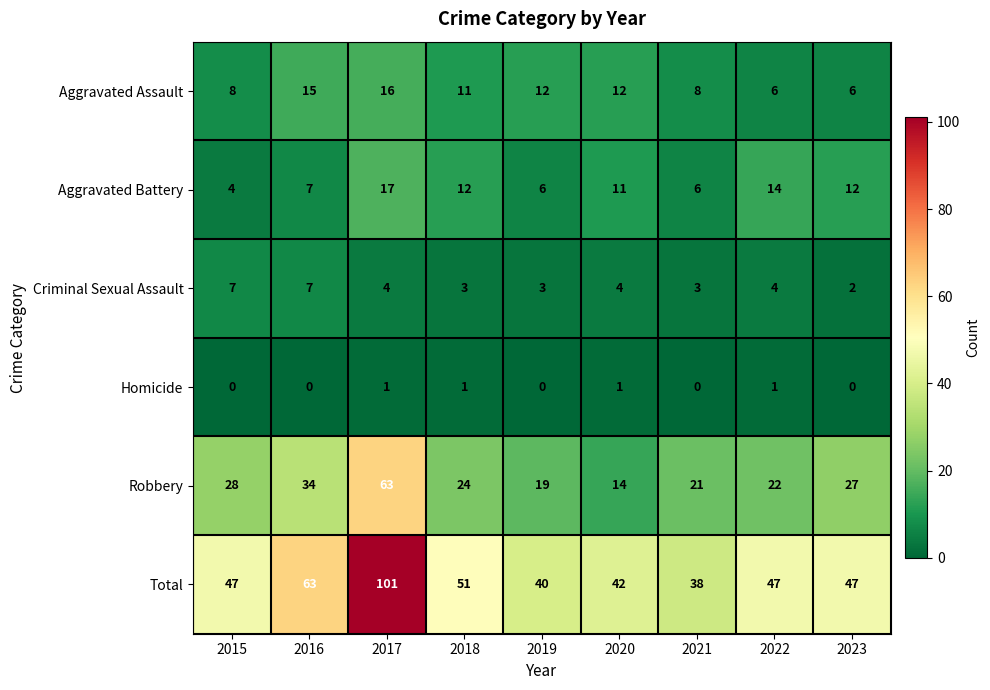

What is the total value across all series at 2022?

94